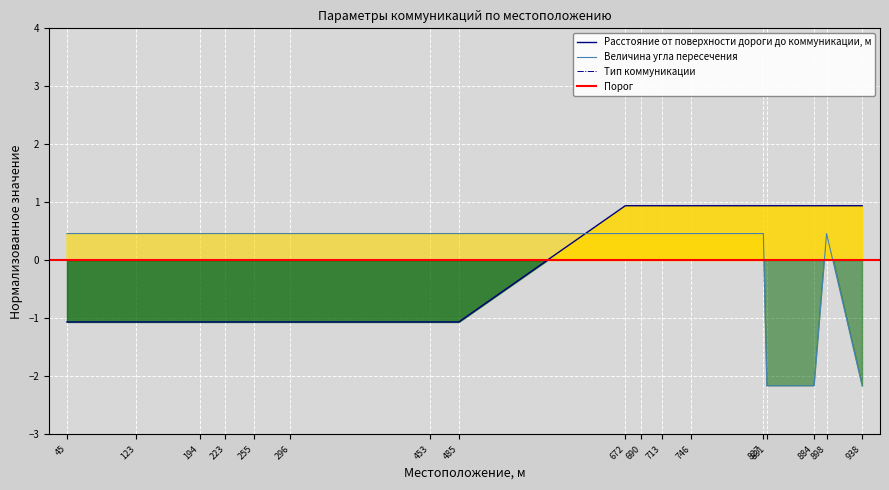

Which category has the highest value in the Величина угла пересечения series?

45